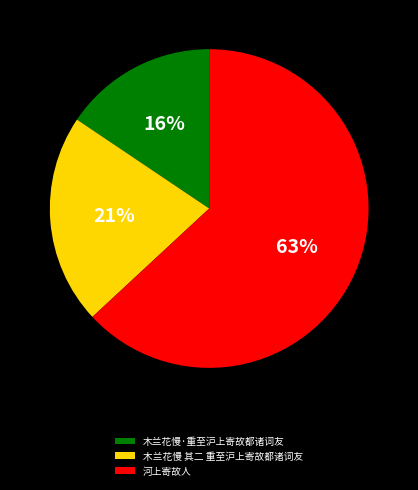

Is 木兰花慢·重至沪上寄故都诸词友 the majority of the pie?

No